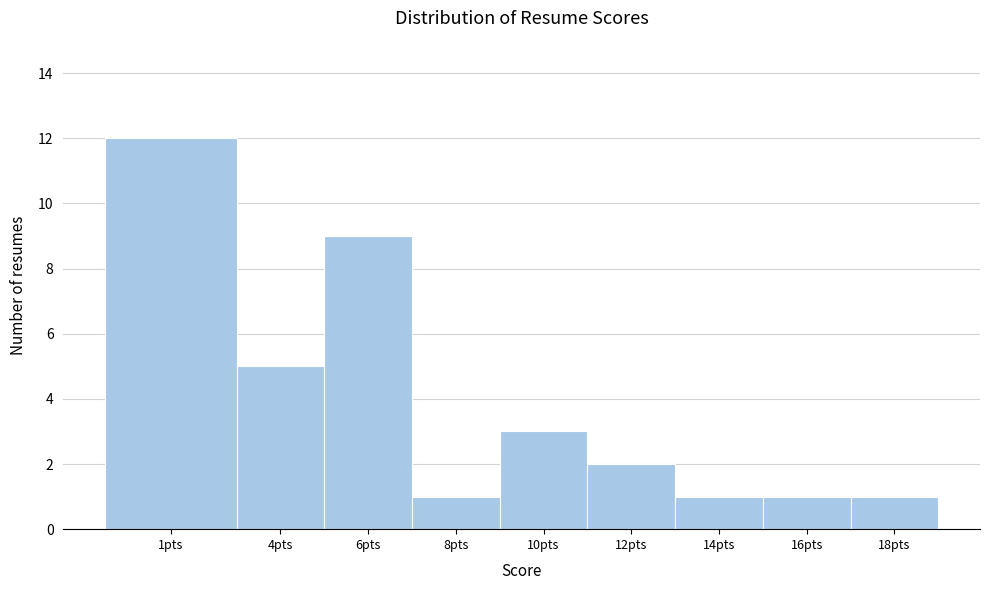

Reading left to right, transcribe all the data shown in this chart.

12	5	9	1	3	2	1	1	1